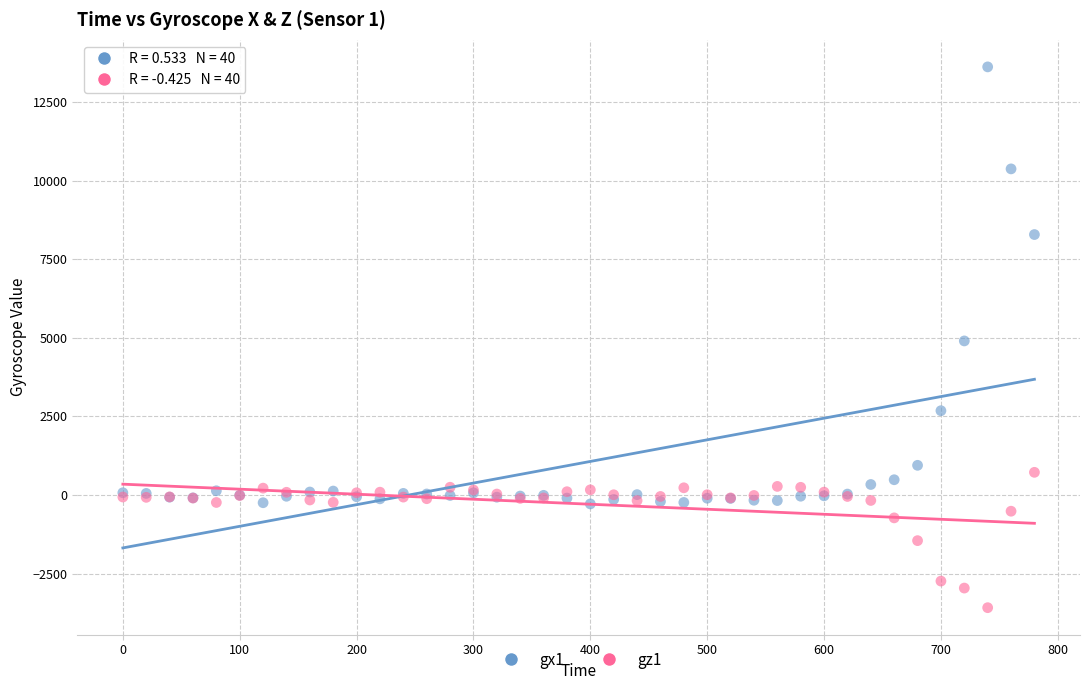

Which series contains the highest Y value?

gx1